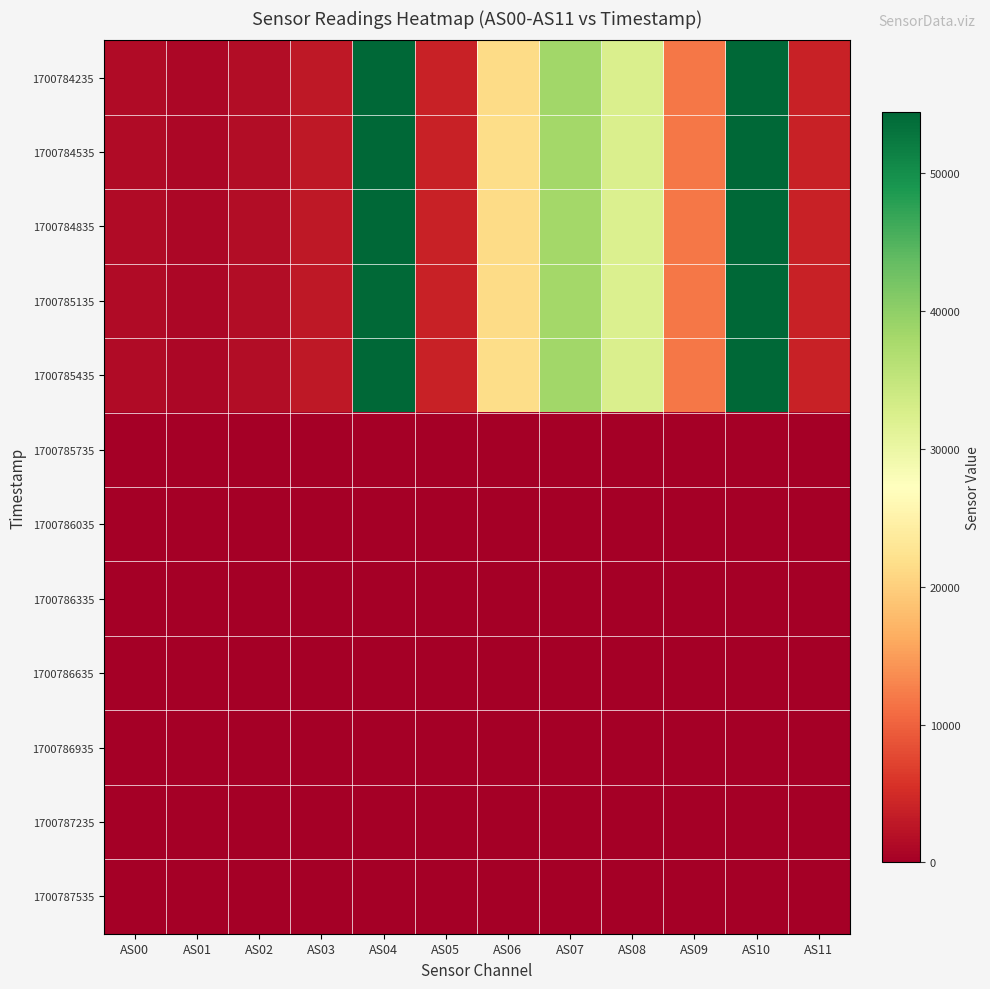

Reading left to right, list all the values displayed in this chart.

1700784235: AS00=1291	AS01=1044	AS02=1559	AS03=2824	AS04=54269	AS05=3888	AS06=21468	AS07=38277	AS08=32344	AS09=11831	AS10=54307	AS11=3894
1700784535: AS00=1290	AS01=1044	AS02=1559	AS03=2822	AS04=54288	AS05=3888	AS06=21483	AS07=38263	AS08=32334	AS09=11828	AS10=54297	AS11=3892
1700784835: AS00=1289	AS01=1042	AS02=1556	AS03=2819	AS04=54220	AS05=3882	AS06=21442	AS07=38211	AS08=32299	AS09=11810	AS10=54240	AS11=3886
1700785135: AS00=1289	AS01=1043	AS02=1556	AS03=2819	AS04=54207	AS05=3884	AS06=21437	AS07=38203	AS08=32288	AS09=11813	AS10=54223	AS11=3888
1700785435: AS00=1294	AS01=1046	AS02=1563	AS03=2829	AS04=54385	AS05=3896	AS06=21507	AS07=38329	AS08=32412	AS09=11869	AS10=54422	AS11=3902
1700785735: AS00=0	AS01=0	AS02=0	AS03=0	AS04=1	AS05=0	AS06=0	AS07=0	AS08=0	AS09=0	AS10=1	AS11=0
1700786035: AS00=0	AS01=0	AS02=0	AS03=0	AS04=1	AS05=0	AS06=0	AS07=0	AS08=0	AS09=0	AS10=1	AS11=0
1700786335: AS00=0	AS01=0	AS02=0	AS03=0	AS04=1	AS05=0	AS06=0	AS07=0	AS08=0	AS09=0	AS10=1	AS11=0
1700786635: AS00=0	AS01=0	AS02=0	AS03=0	AS04=1	AS05=0	AS06=0	AS07=0	AS08=0	AS09=0	AS10=1	AS11=0
1700786935: AS00=0	AS01=0	AS02=0	AS03=0	AS04=1	AS05=0	AS06=0	AS07=0	AS08=0	AS09=0	AS10=1	AS11=0
1700787235: AS00=0	AS01=0	AS02=0	AS03=0	AS04=1	AS05=0	AS06=0	AS07=0	AS08=0	AS09=0	AS10=1	AS11=0
1700787535: AS00=0	AS01=0	AS02=0	AS03=0	AS04=1	AS05=0	AS06=0	AS07=0	AS08=0	AS09=0	AS10=1	AS11=0